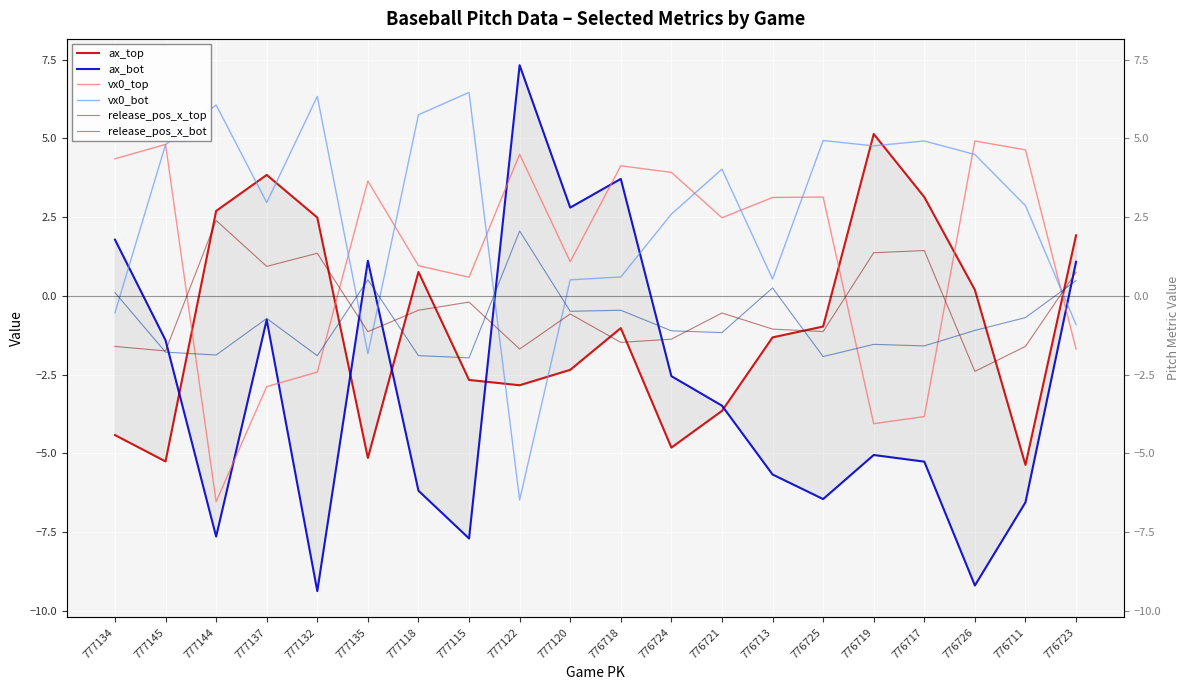

What is the difference between the highest and lowest values at 777115?

14.2